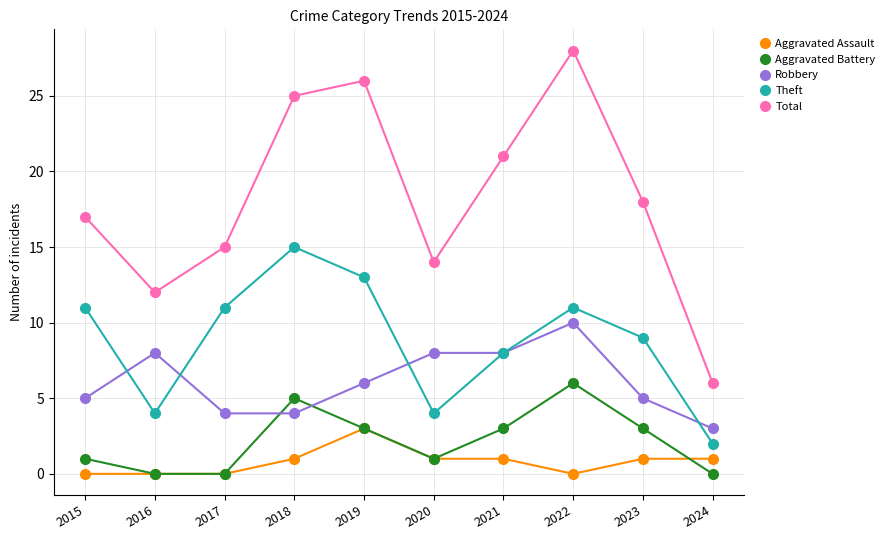

Is it true that Aggravated Assault equals 0 at 2024?

False